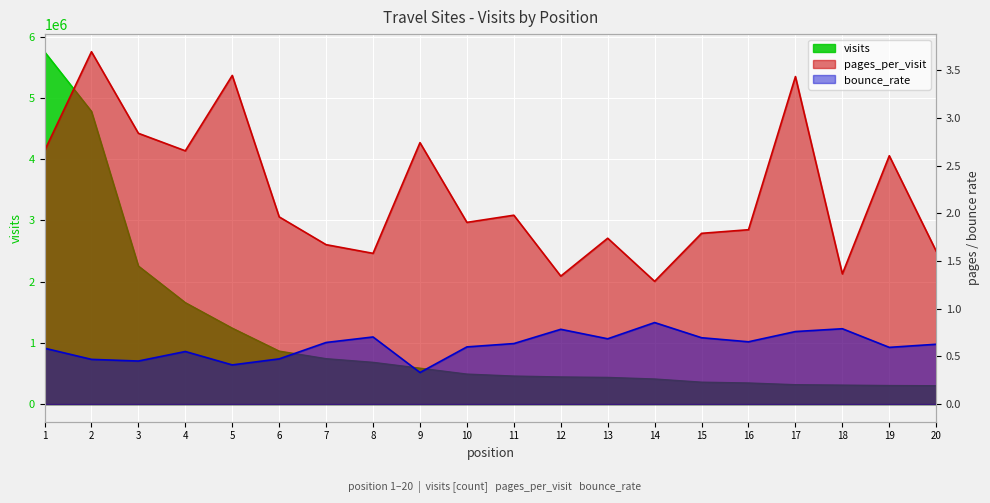

True or false: pages_per_visit and visits cross at least once.

False